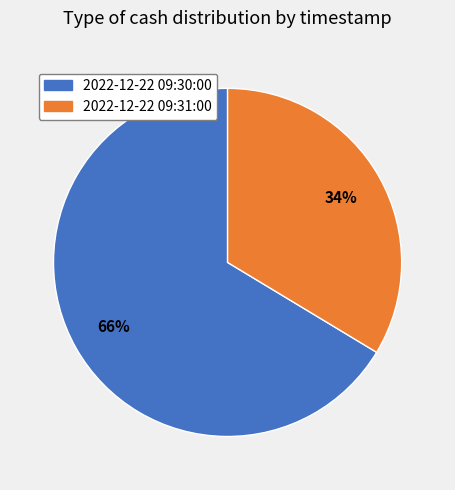

Count the number of slices in the pie.

2